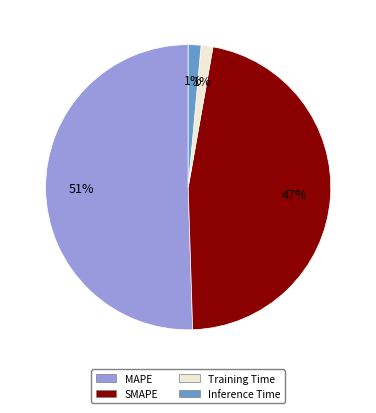

To the nearest percent, what is the average slice percentage?

25%